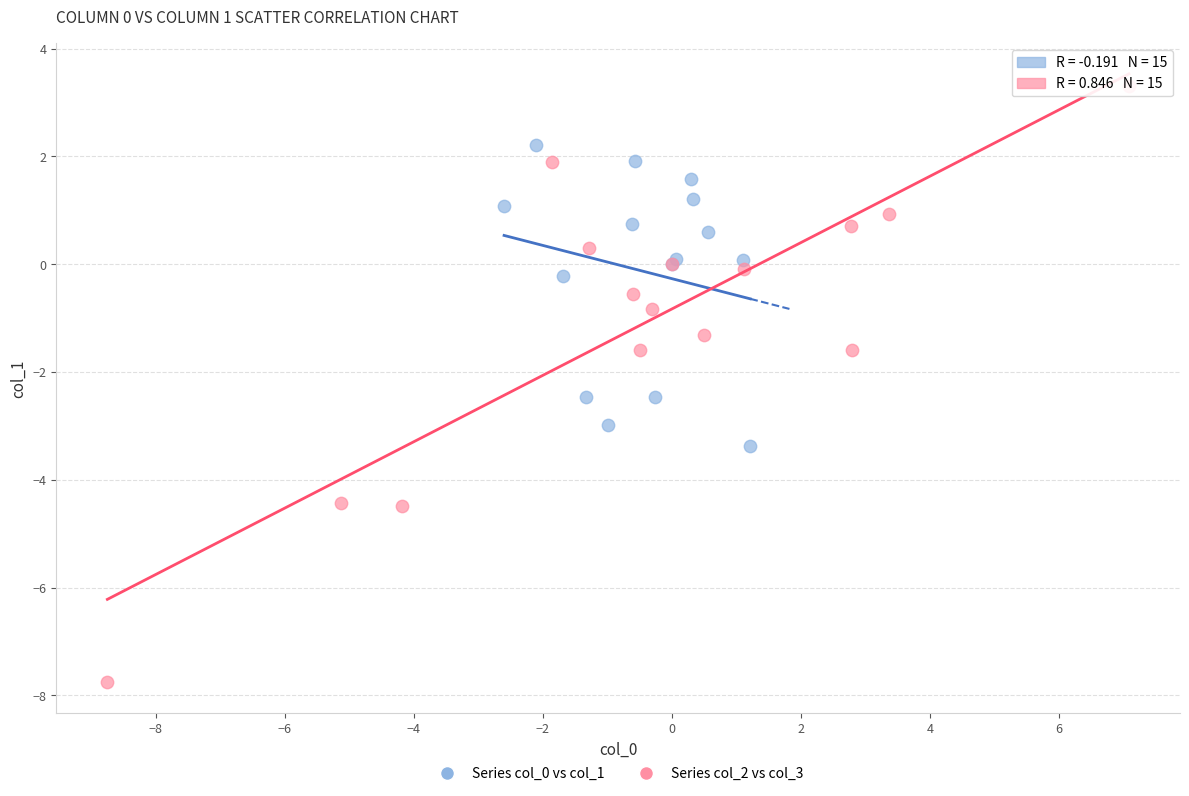

Which series has the largest Y range (max minus min)?

Series col_2 vs col_3